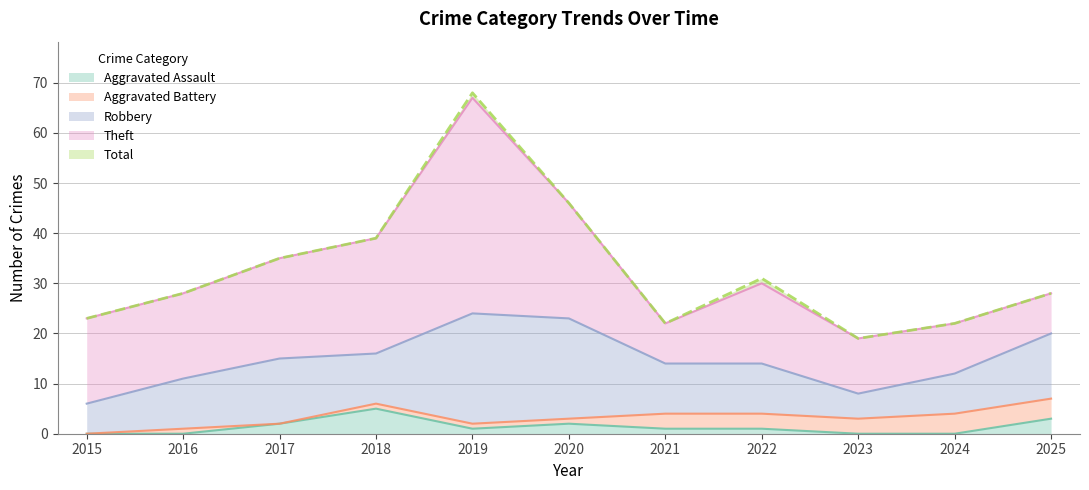

Which label corresponds to the smallest value in the chart?

2015